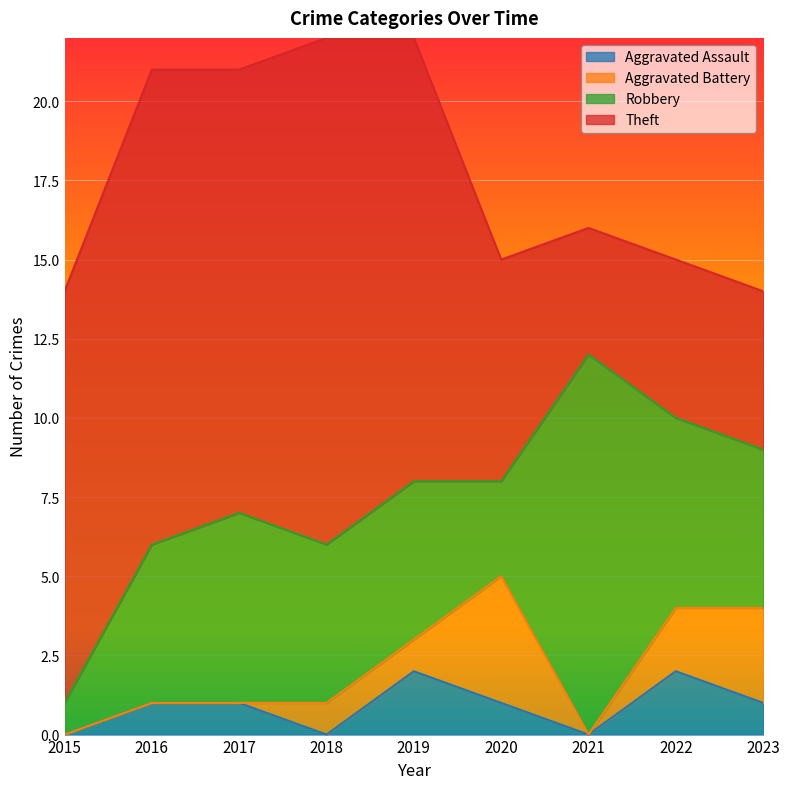

What is the sum of the Robbery values at 2018 and 2017?

11